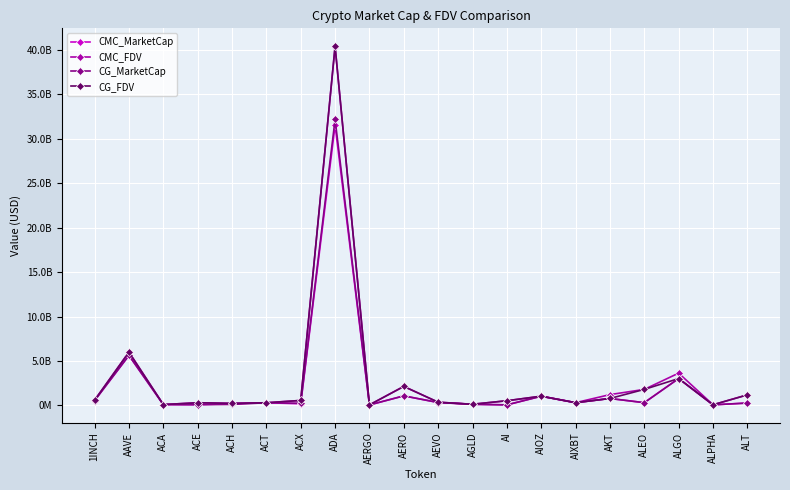

What is the difference between the second highest and minimum values in the CMC_FDV series?

5937513978